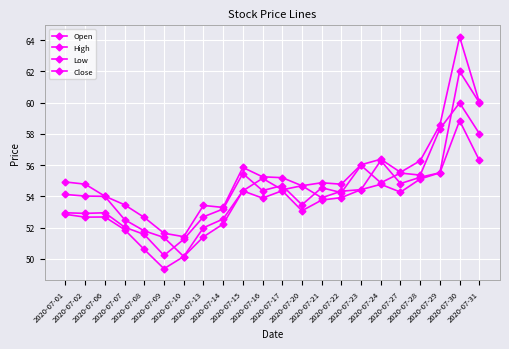

At how many categories does at least one series exceed 55?

10